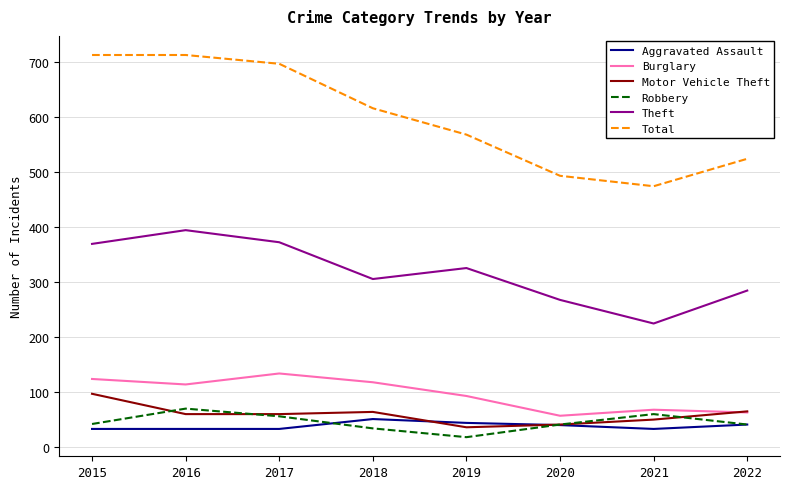

Which series has the widest spread of values?

Total